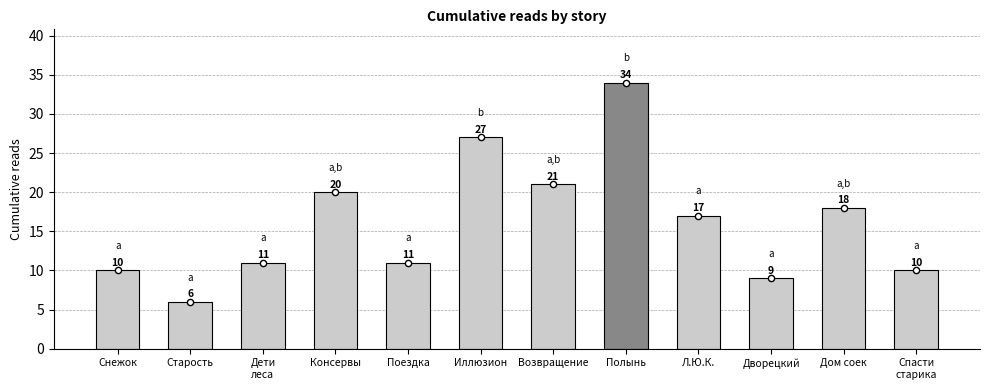

Between Полынь and Возвращение, which is larger?

Полынь